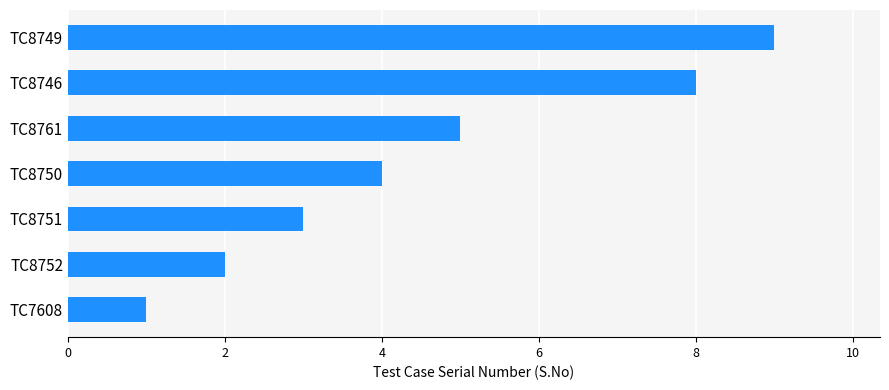

What is the difference between the second highest and second lowest values?

6